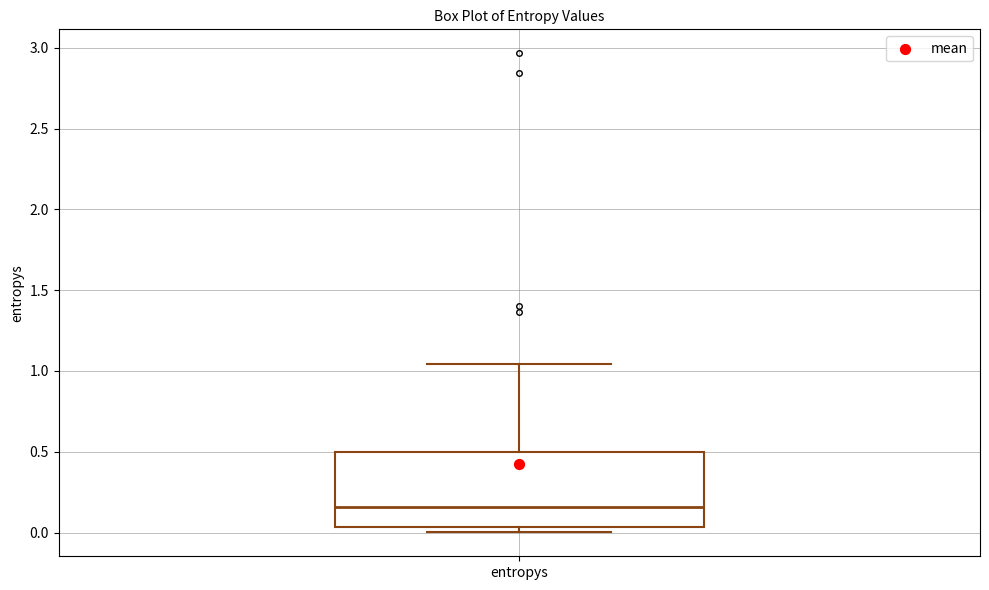

Where does the median line of the box for entropys sit on the y-axis? The values are not printed on the chart, so give them approximately, as read against the axis.

0.15